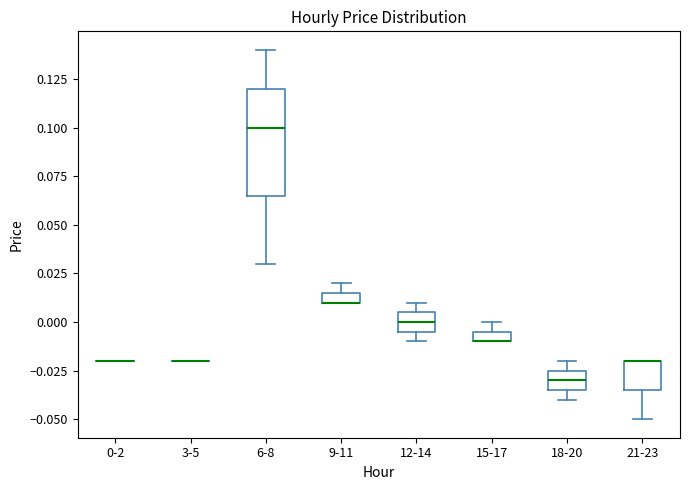

Comparing the boxes themselves (not the whiskers), which one is the tallest?

6-8